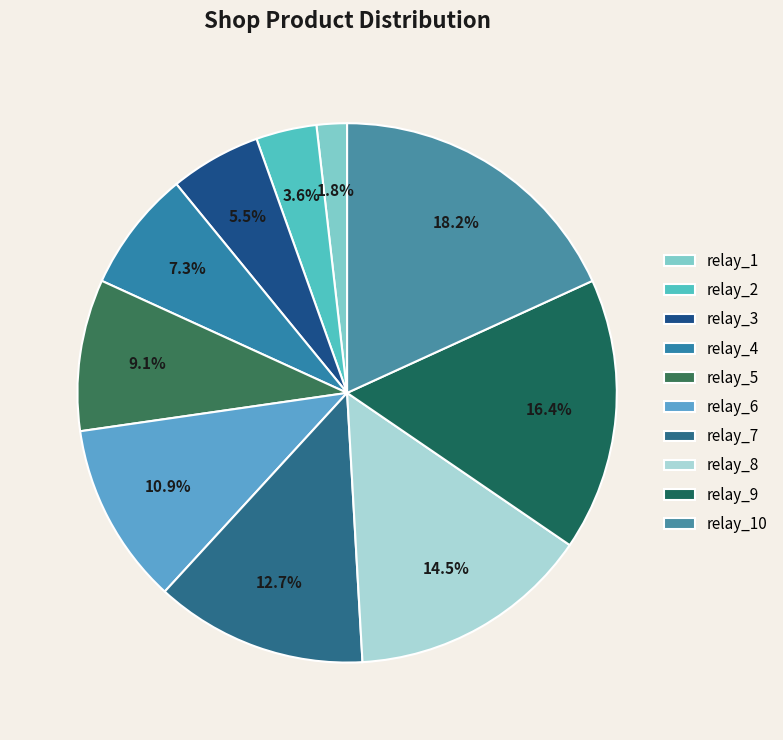

Which has a higher value, relay_1 or relay_6?

relay_6